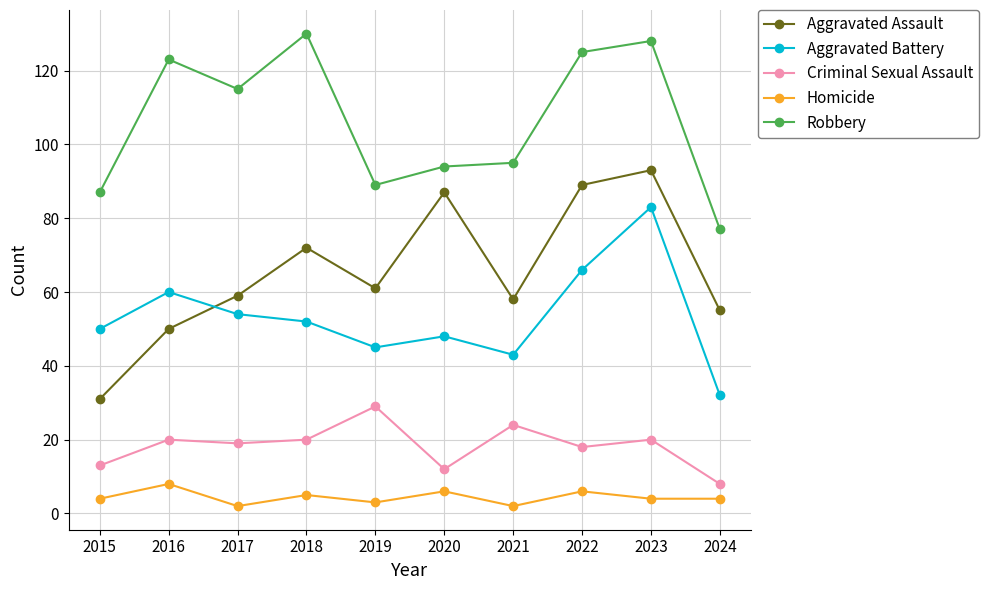

Between 2020 and 2022, which series saw the biggest shift?

Robbery